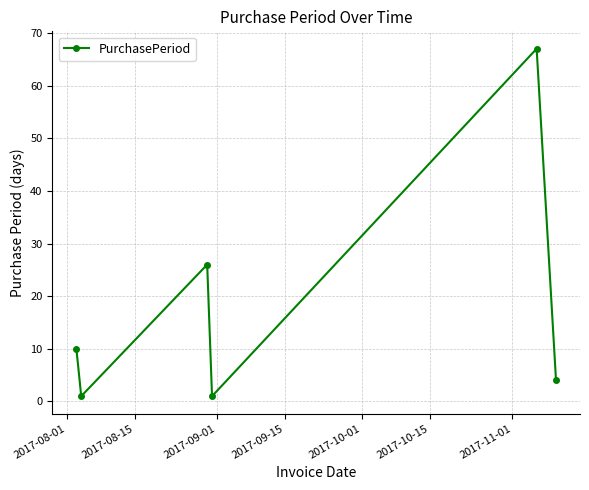

What is the difference between the second highest and second lowest values?

25